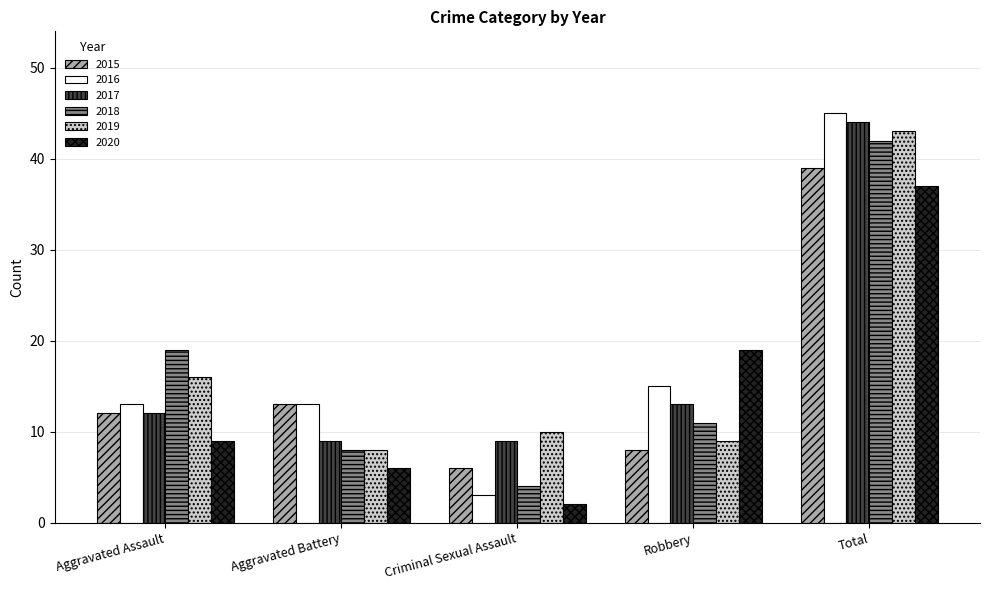

True or false: 2016 has a value of 21 at Aggravated Battery.

False